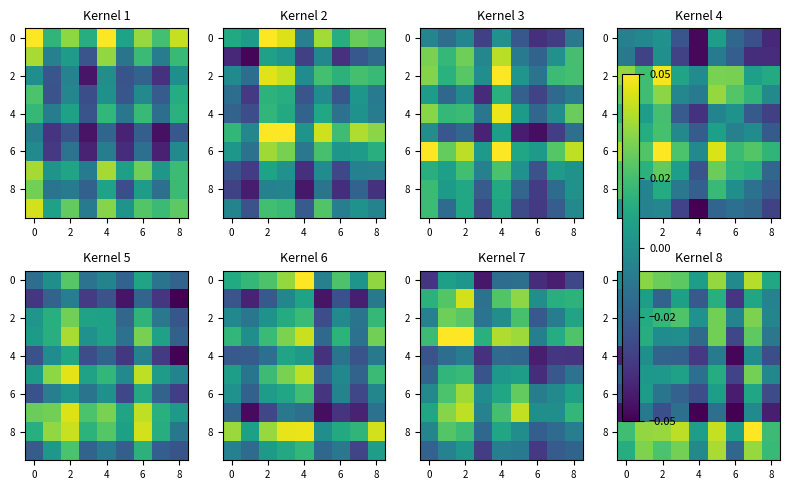

How many 8 values are between 0 and 1?

9